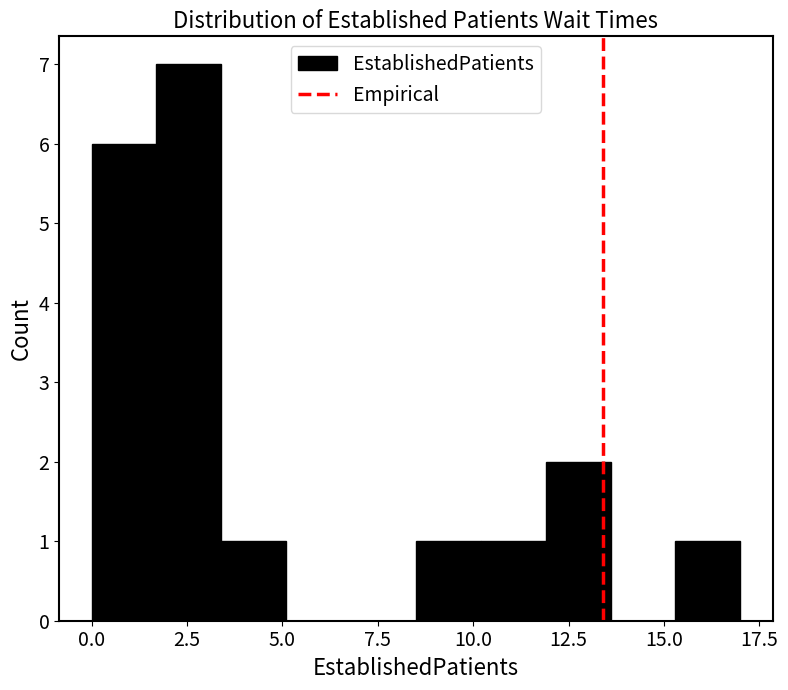

Read against the x-axis, roughly where is the centre of the tallest bar?

2.5